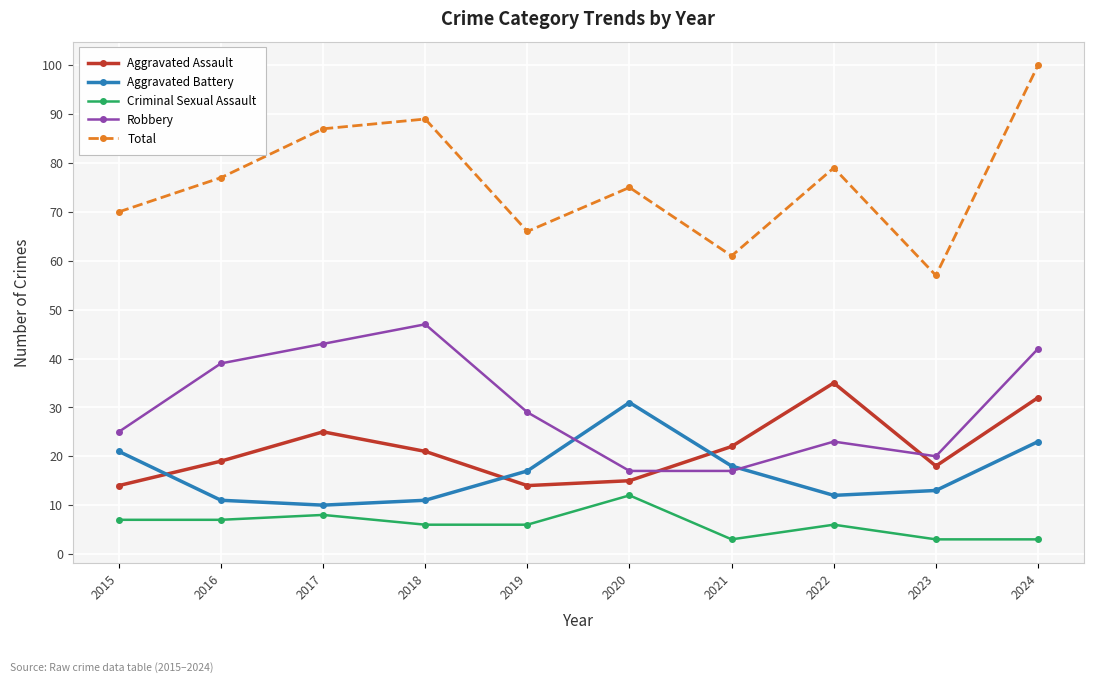

Is the value of Total at 2018 greater than the value of Aggravated Assault at 2017?

Yes